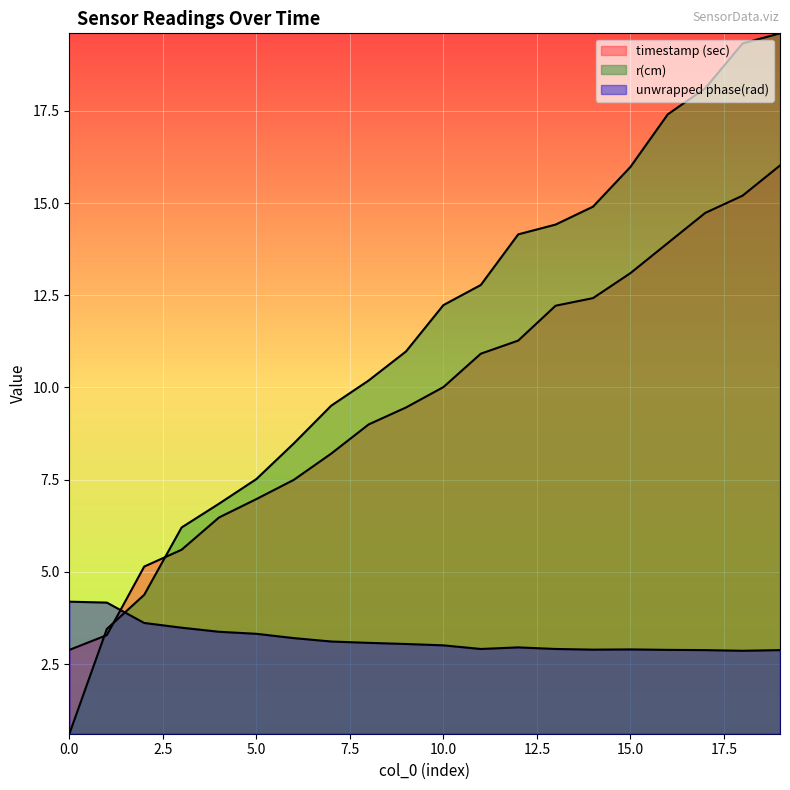

What is the minimum value shown in the chart?

0.6